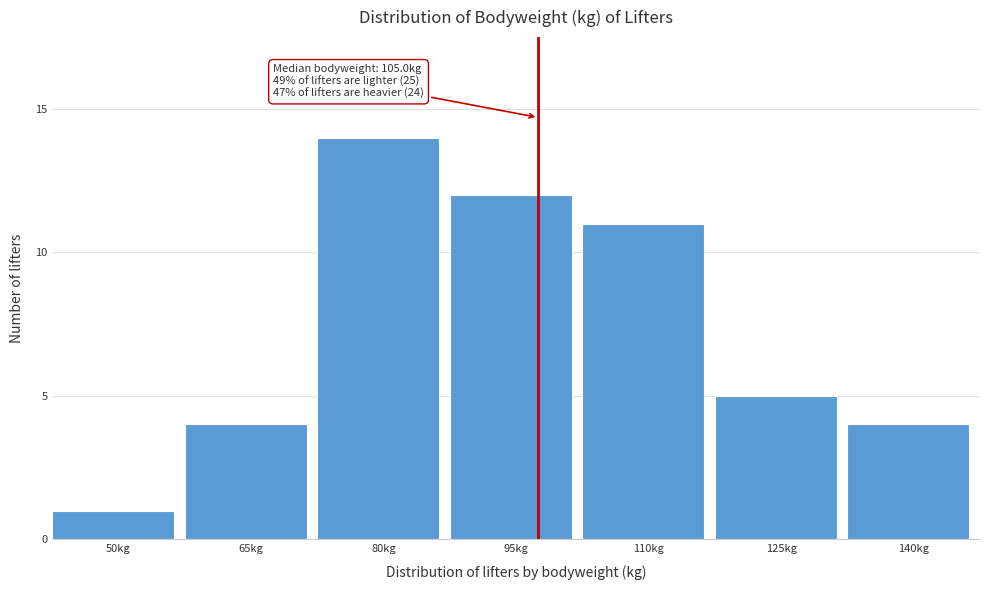

Reading right to left, transcribe all the data shown in this chart.

140kg=4	125kg=5	110kg=11	95kg=12	80kg=14	65kg=4	50kg=1